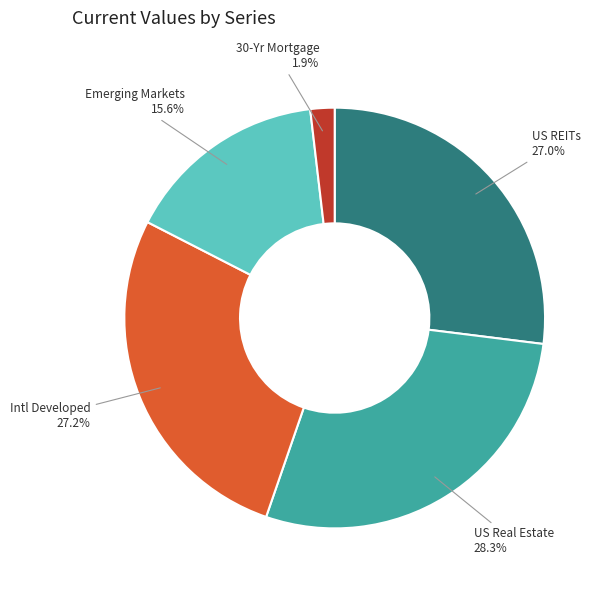

To the nearest percent, what is the difference between the largest and smallest slice percentages?

26%